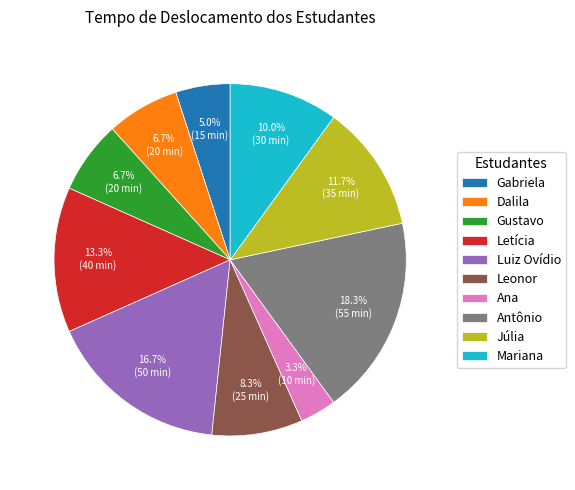

Between Dalila and Ana, which is larger?

Dalila